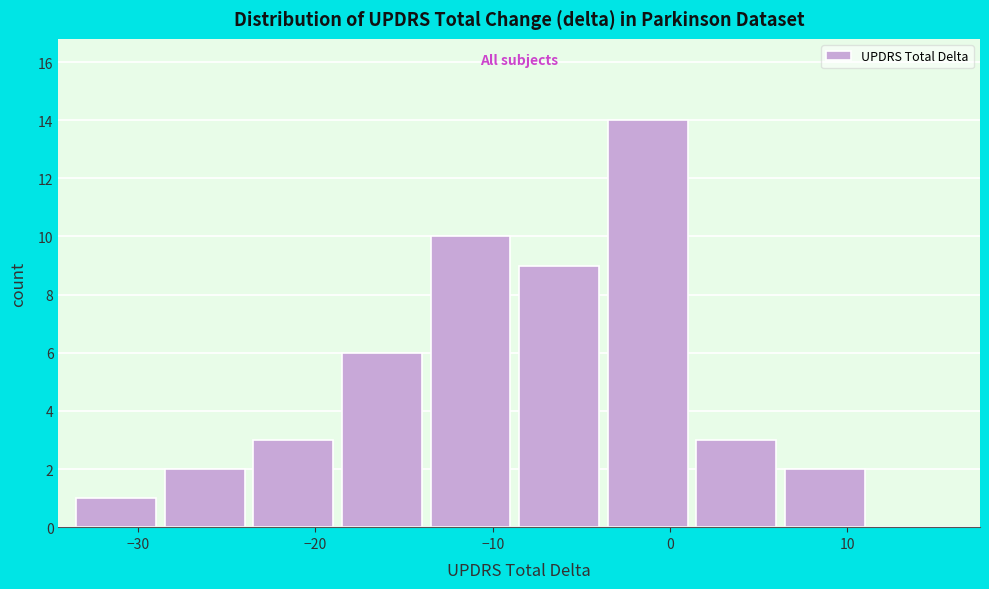

Reading left to right, list every bar in this chart as the range it spans on the x-axis followed by its height. Neither the bar edges nor the heights are printed on the chart, so give them approximately, as read against the axes.

-33.5 to -28.5: 1
-28.5 to -23.5: 2
-23.5 to -18.5: 3
-18.5 to -13.5: 6
-13.5 to -8.5: 10
-8.5 to -3.5: 9
-3.5 to 1.5: 14
1.5 to 6.5: 3
6.5 to 11.5: 2
11.5 to 16.5: 0